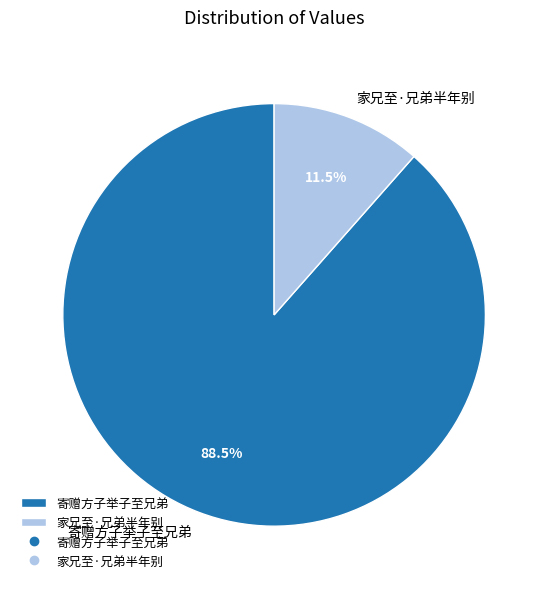

To the nearest percent, what is the combined percentage of 家兄至·兄弟半年别 and 寄赠方子举子至兄弟?

100%